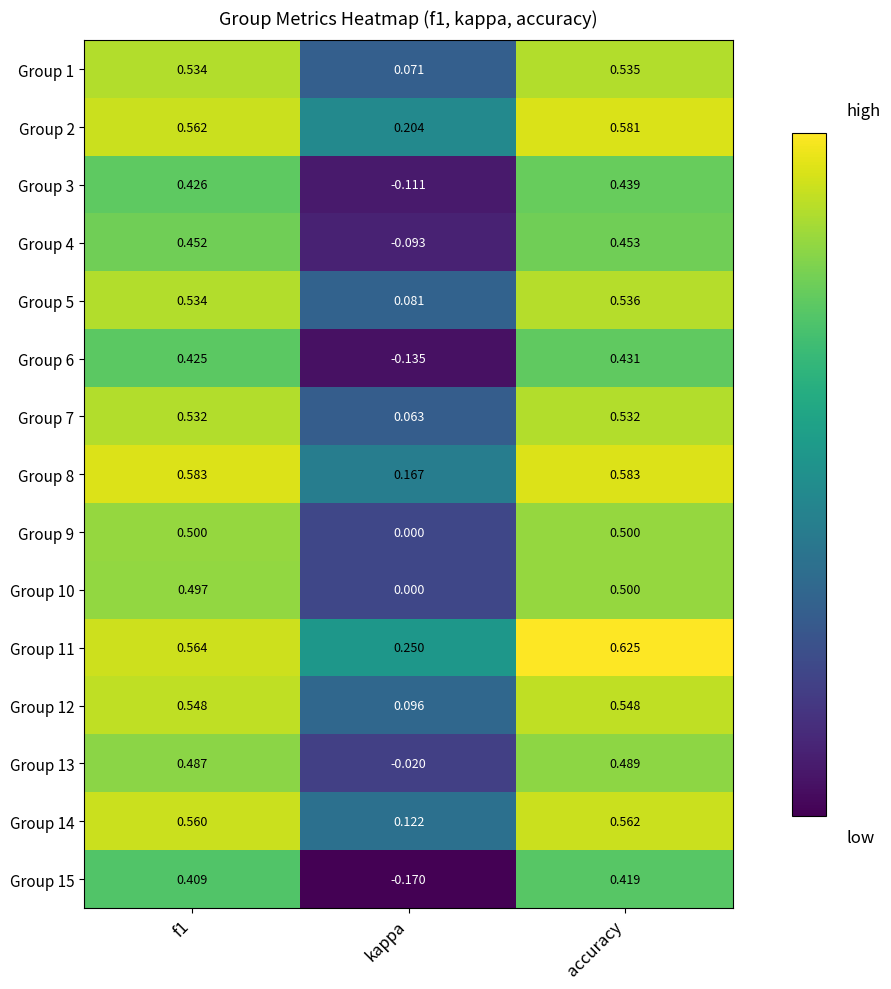

At which category does the chart reach its minimum across all series?

kappa